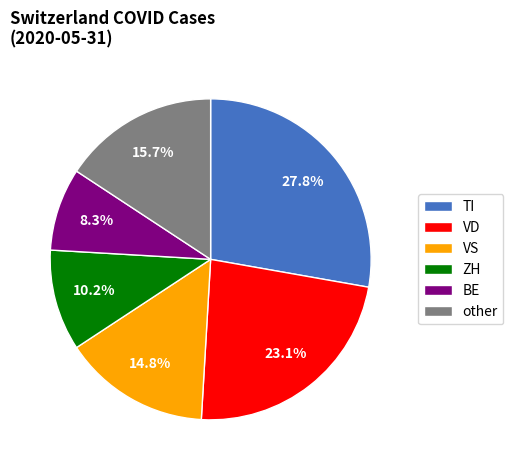

Is there any slice that represents more than half of the pie?

No